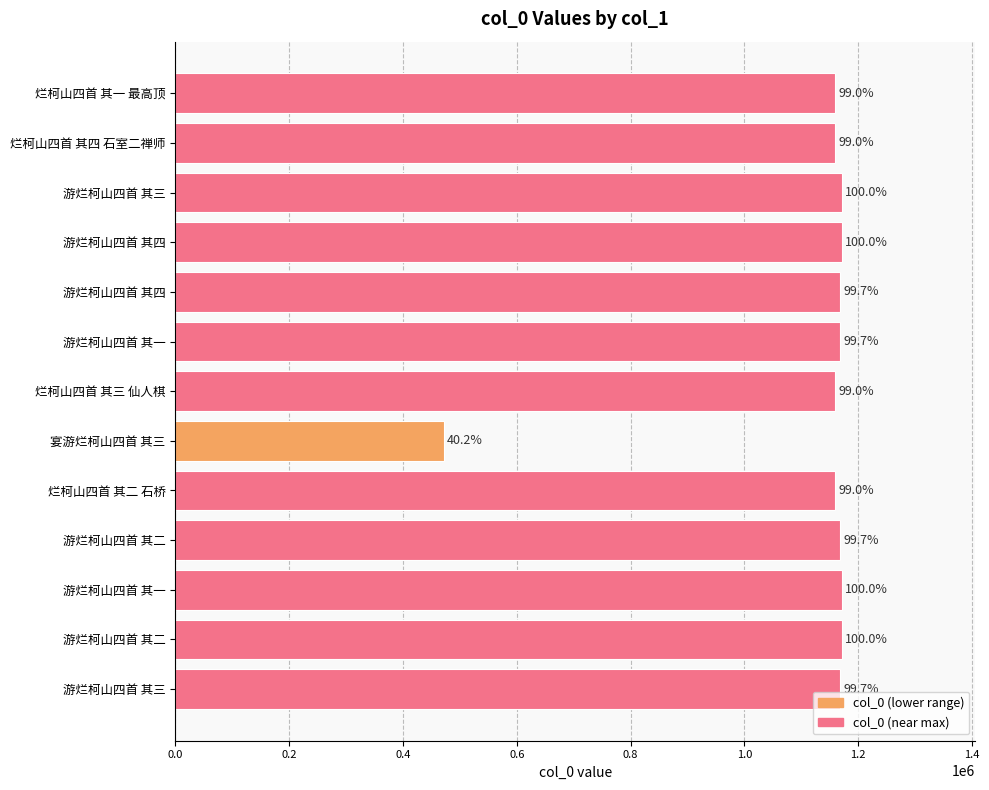

What is the smallest value displayed?

471359